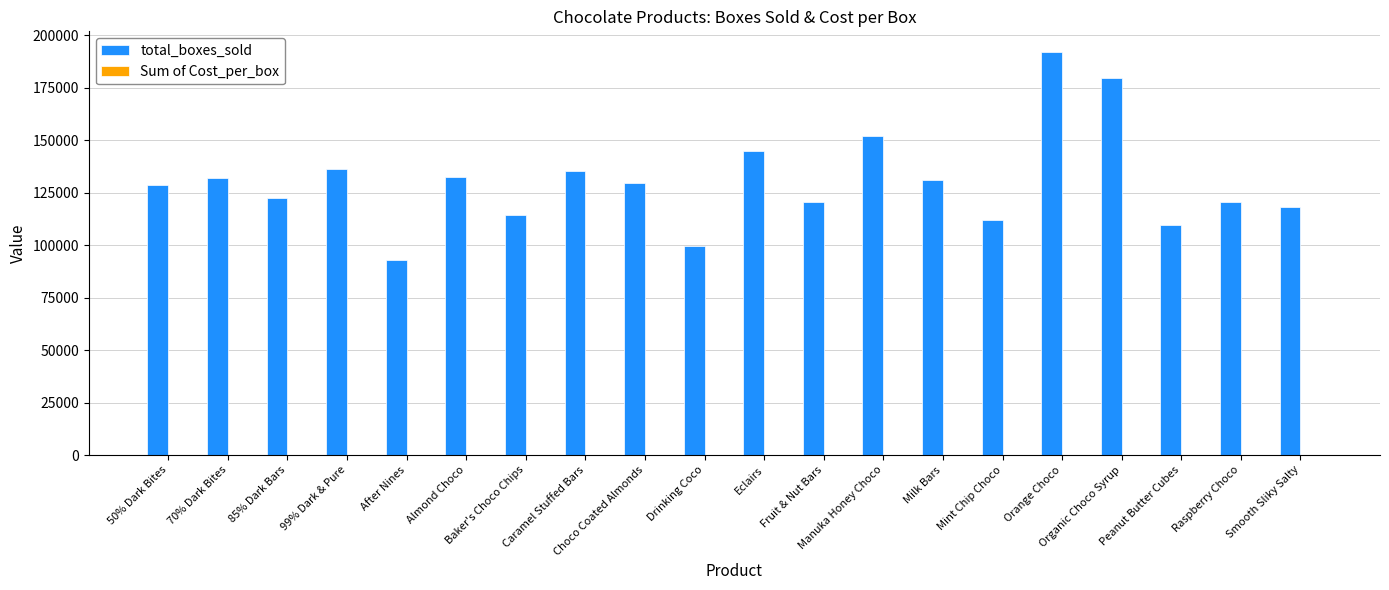

What is the maximum value shown in the chart?

192189.0